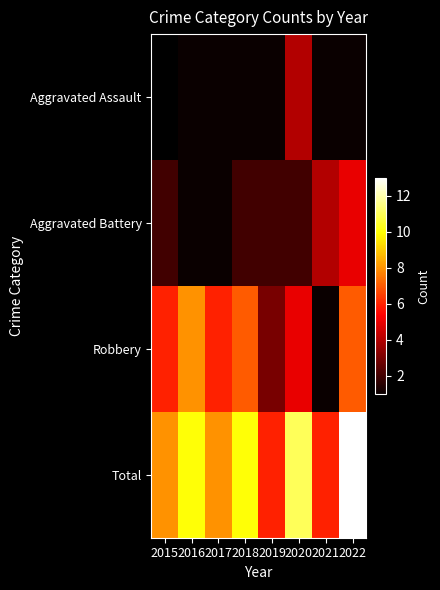

What is the spread (max minus min) of values at 2020?

9.0